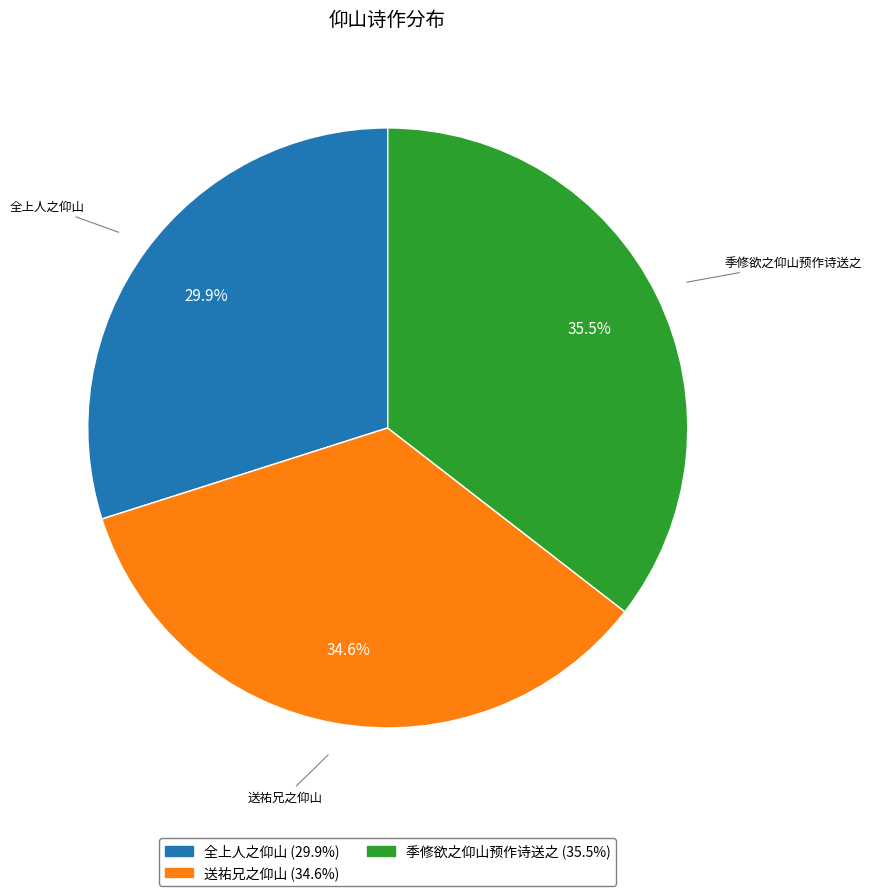

How many slices are in this pie chart?

3